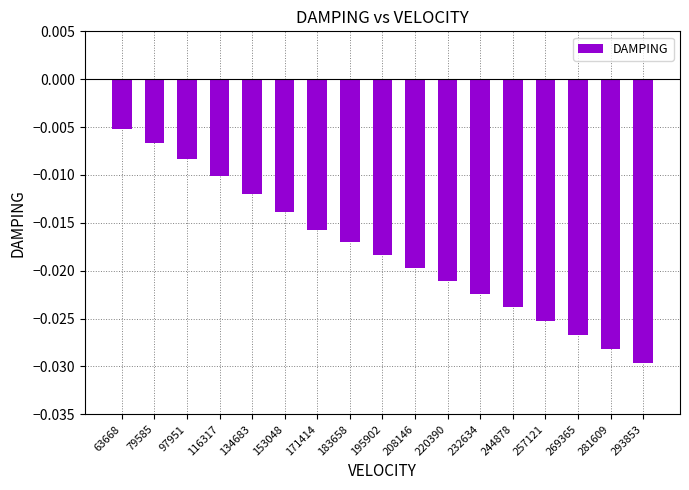

Which category has the highest value across all series?

63668